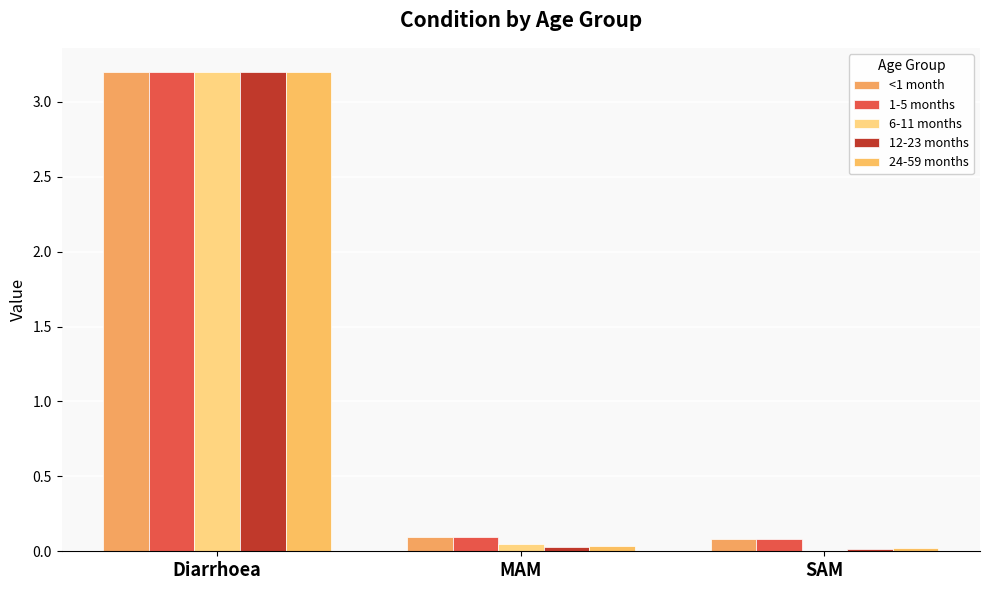

Are the bars grouped side by side (vs. stacked)?

Yes